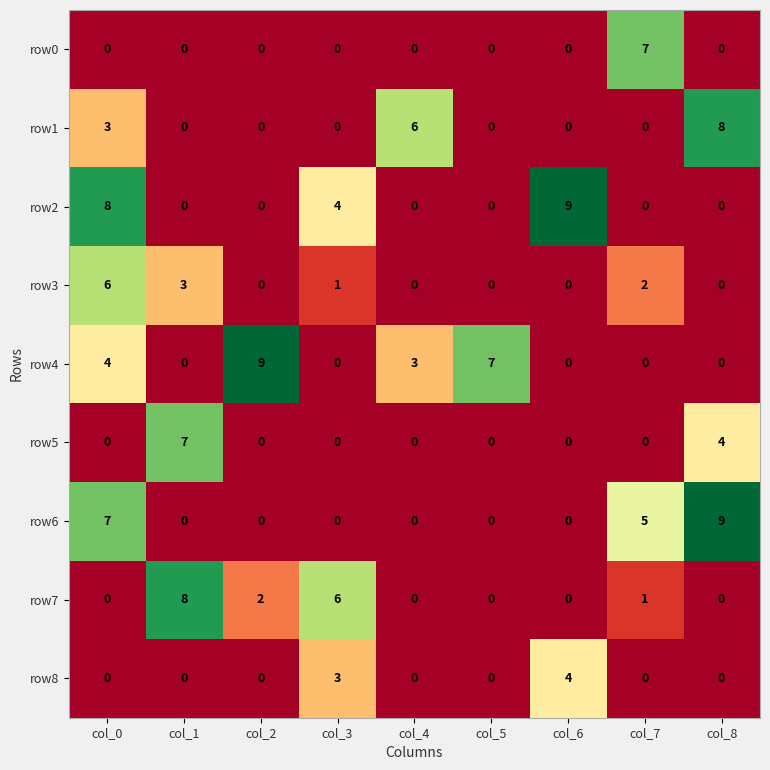

What is the difference between the maximum and minimum values in the row7 series?

8